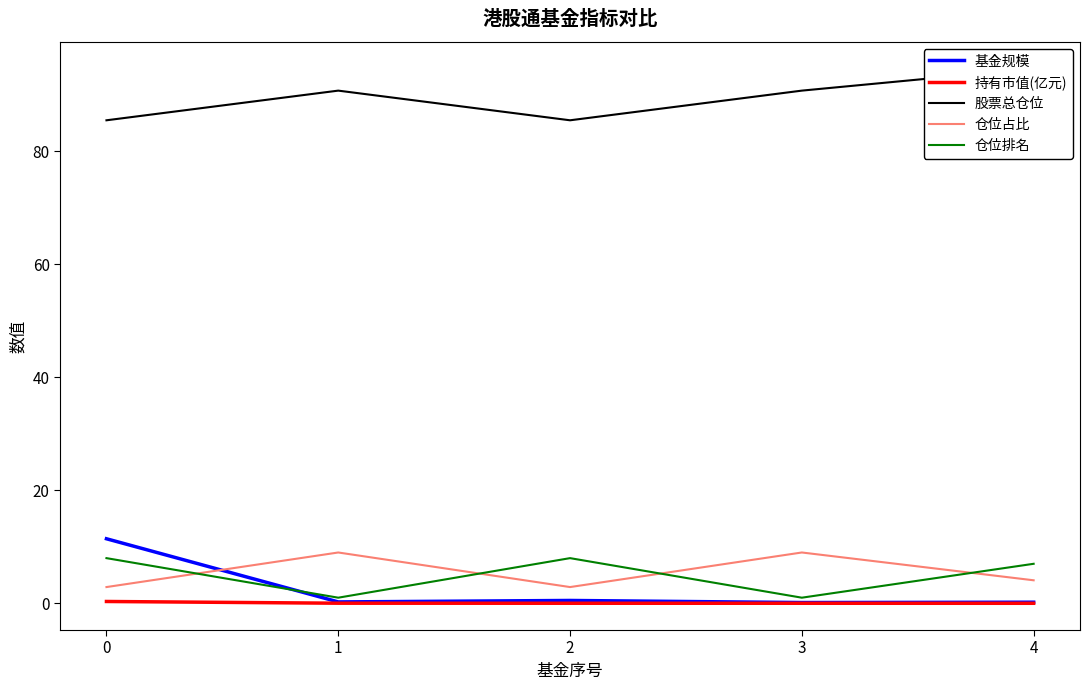

The value of 仓位占比 at 2 is 2.9. True or false?

True